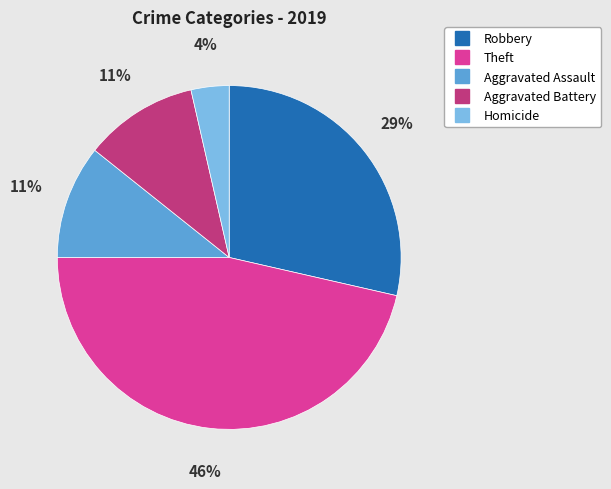

Does Aggravated Battery represent more than half of the total?

No